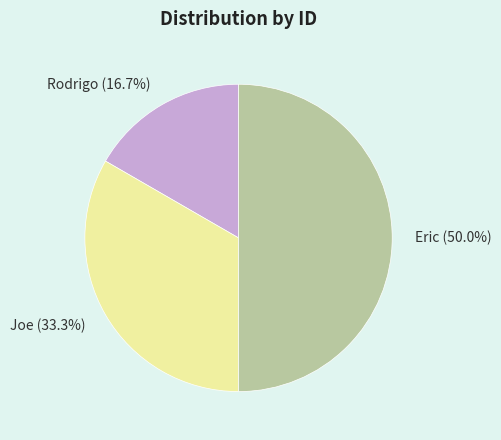

Which slice is the largest?

Eric